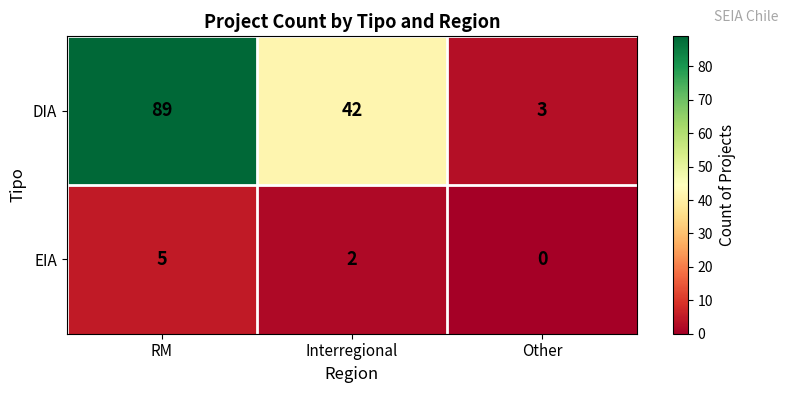

How many data points does each series have?

3